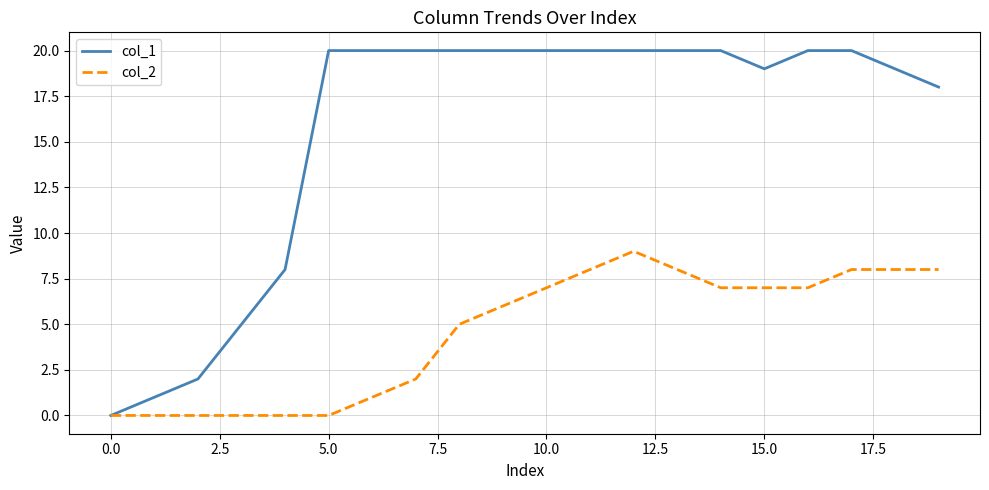

Rank the series by their average value, from lowest to highest.

col_2, col_1